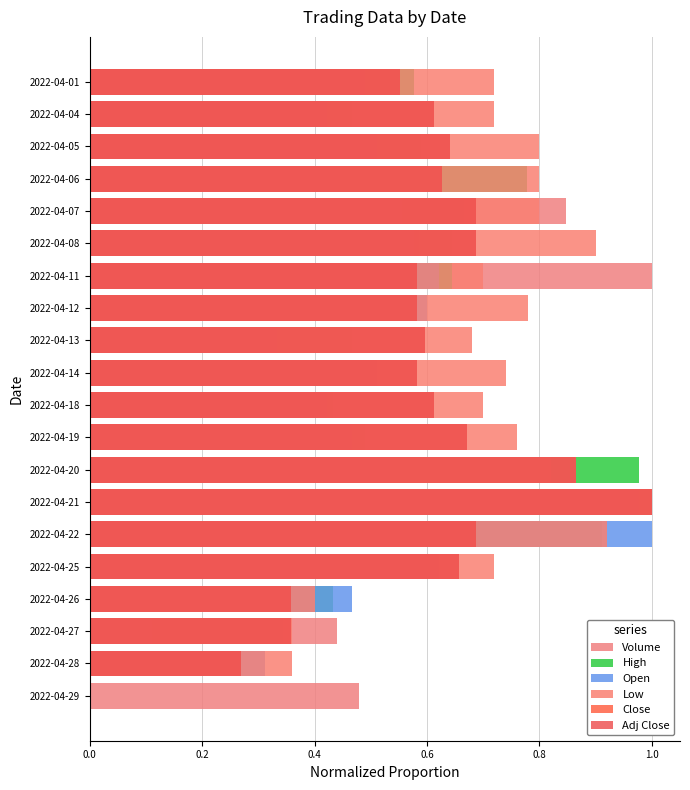

How many groups of bars are there?

20